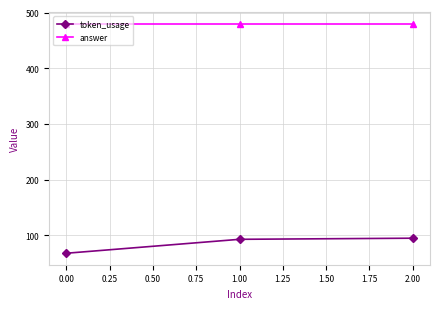

What is the approximate value of token_usage at 0.00?

68